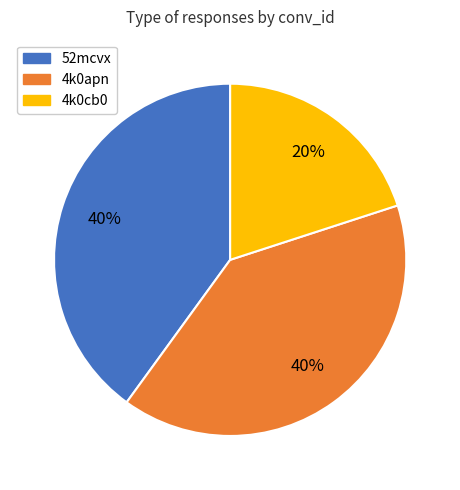

Is the sum of 52mcvx and 4k0cb0 greater than half?

Yes